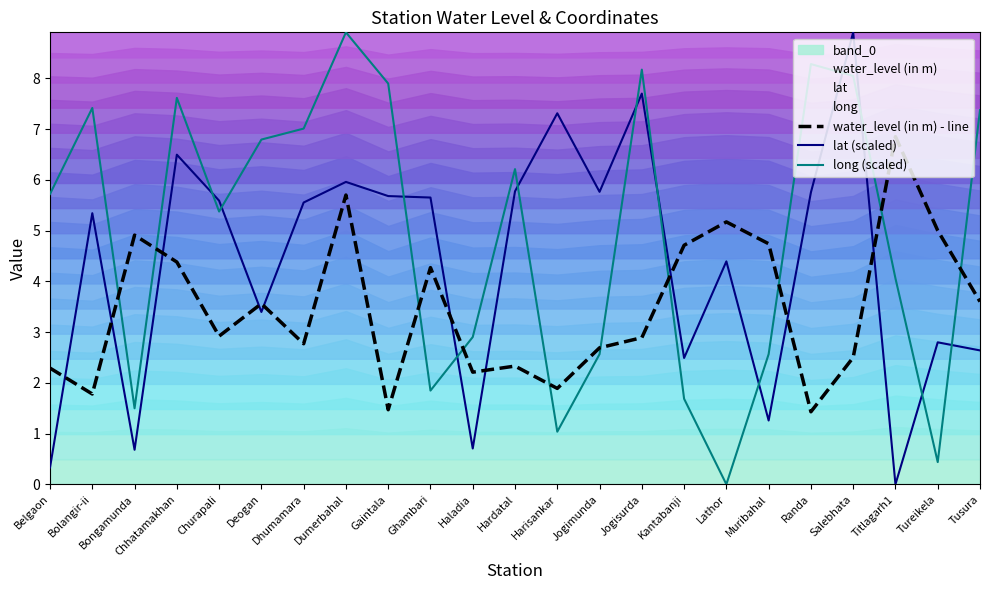

At Muribahal, list the series in order from smallest to largest.

lat (scaled), long (scaled), water_level (in m) - line